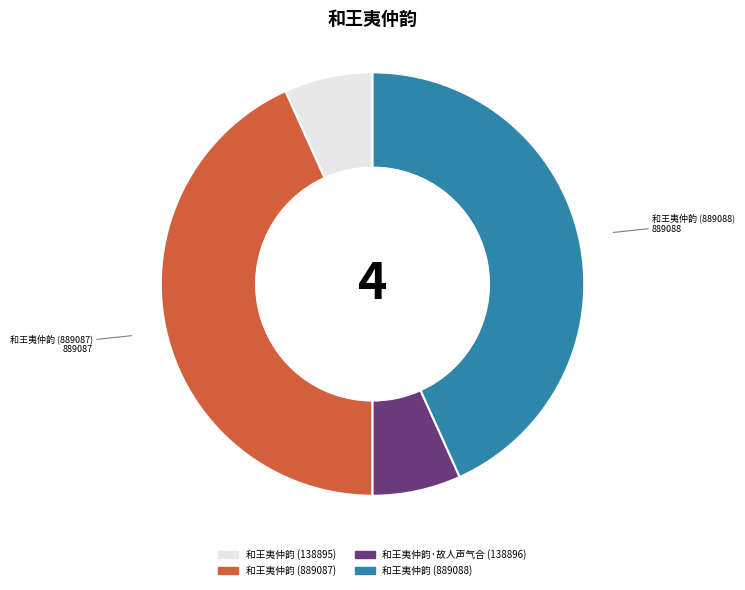

Is there any slice that represents more than half of the pie?

No